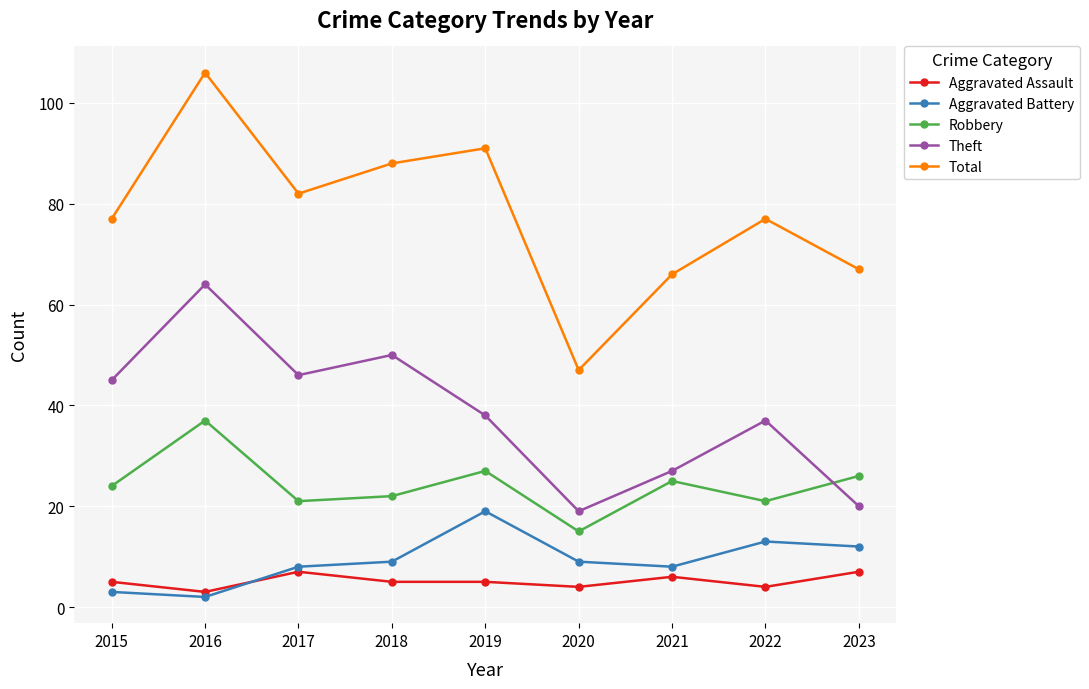

True or false: Aggravated Assault and Theft intersect in this chart.

False